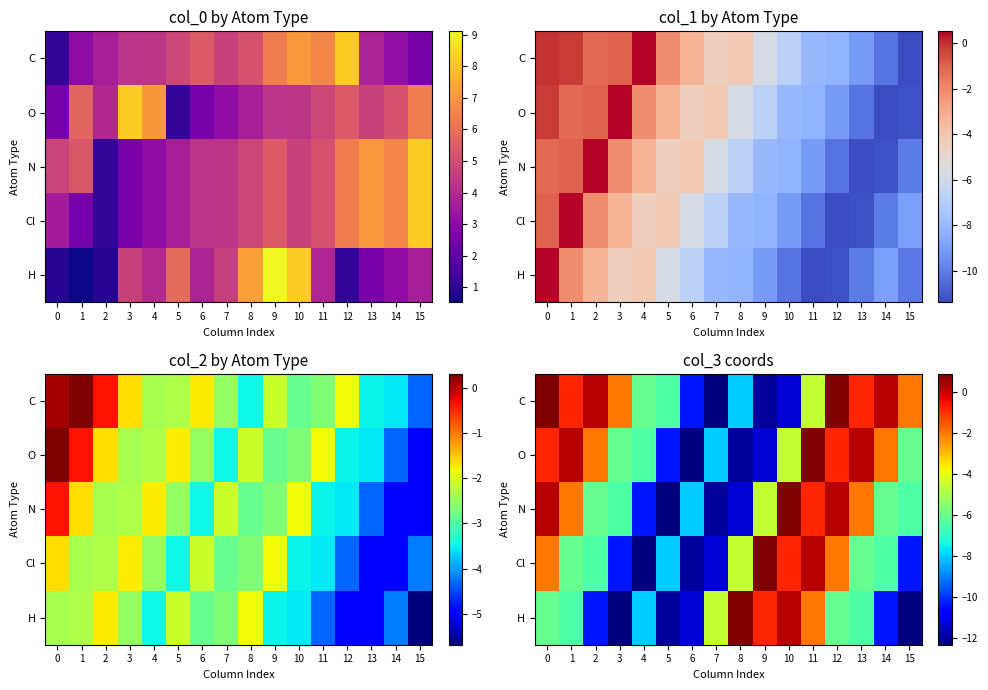

What is the total value across all series at 8?

-34.9